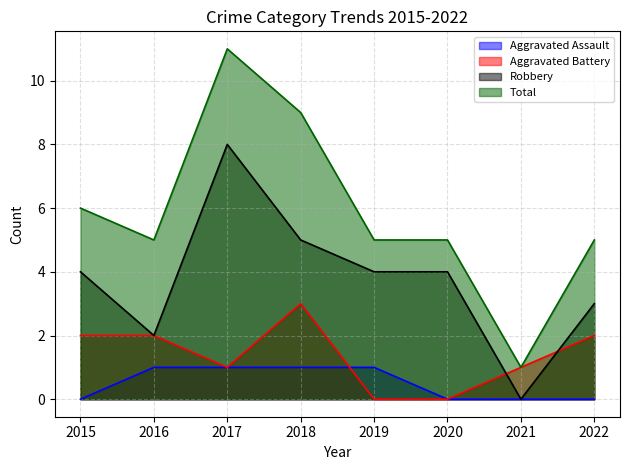

True or false: Aggravated Battery has a value of 3 at 2015.

False